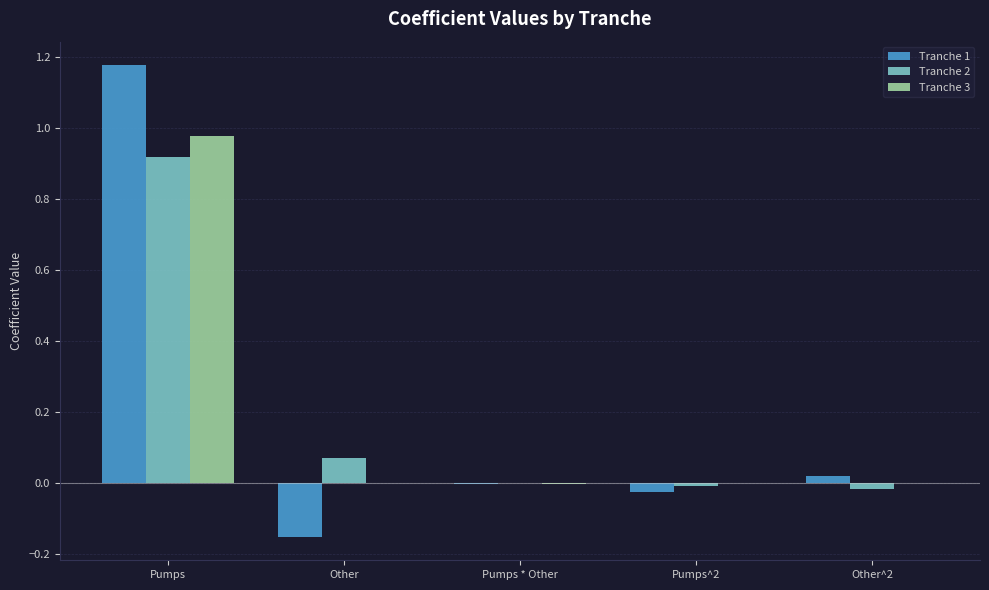

Which label corresponds to the largest value in the chart?

Pumps